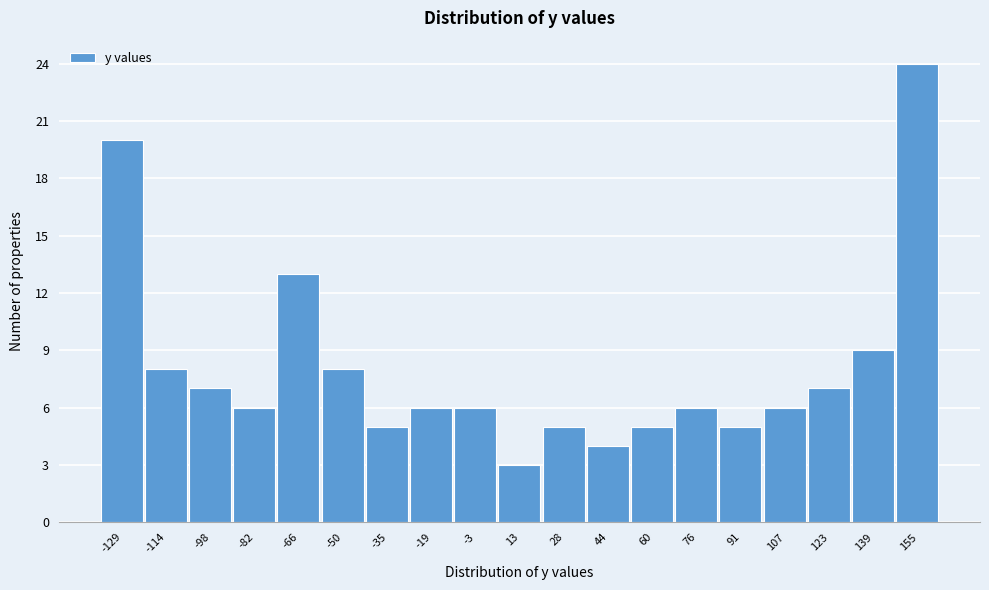

Reading left to right, extract all data points from this chart.

20	8	7	6	13	8	5	6	6	3	5	4	5	6	5	6	7	9	24